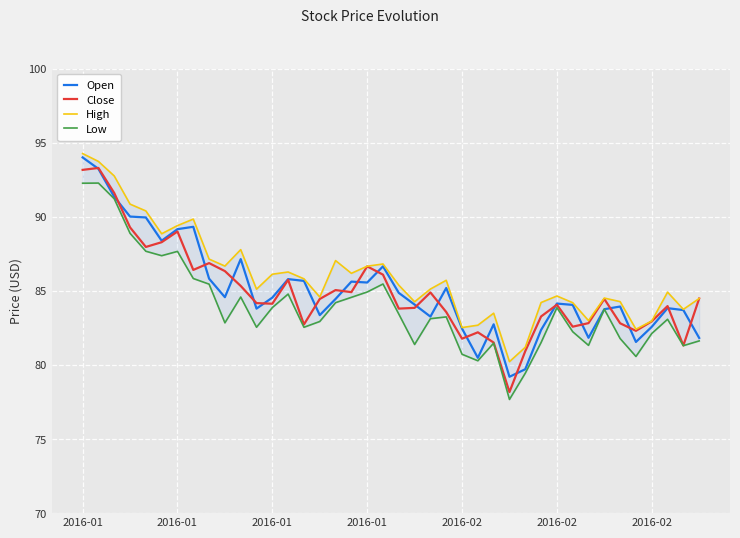

Is this an area chart (filled region under the line)?

No